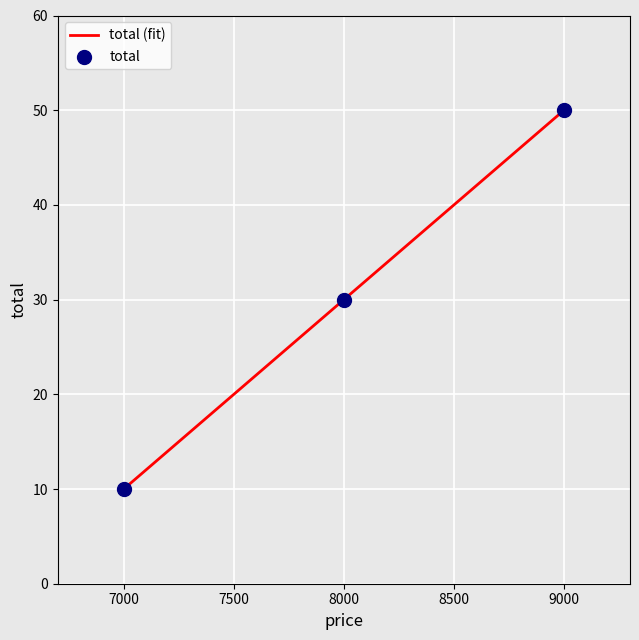

What is the change in value from 7999 to 8999?

+20